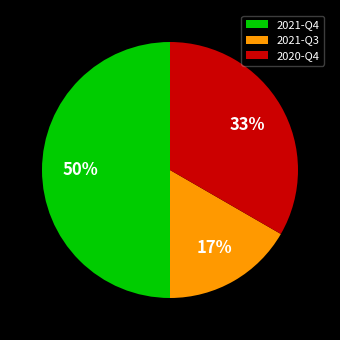

What is the largest slice in the pie chart?

2021-Q4